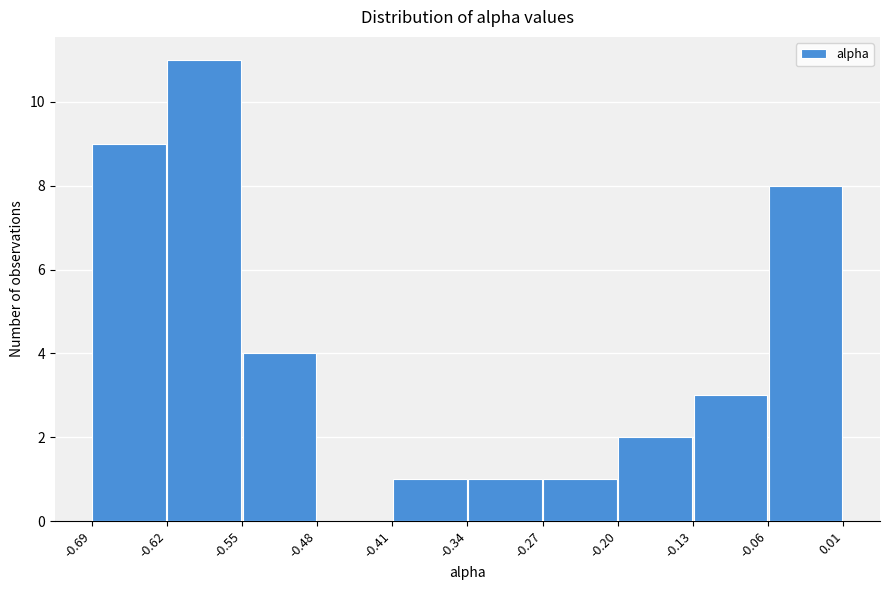

Reading left to right, transcribe this chart: for each bar, give the range it covers on the x-axis and its height. The values are not printed on the chart, so give them approximately, as read against the axis.

-0.69 to -0.62: 9
-0.62 to -0.55: 11
-0.55 to -0.48: 4
-0.48 to -0.41: 0
-0.41 to -0.34: 1
-0.34 to -0.27: 1
-0.27 to -0.20: 1
-0.20 to -0.13: 2
-0.13 to -0.06: 3
-0.06 to 0.01: 8